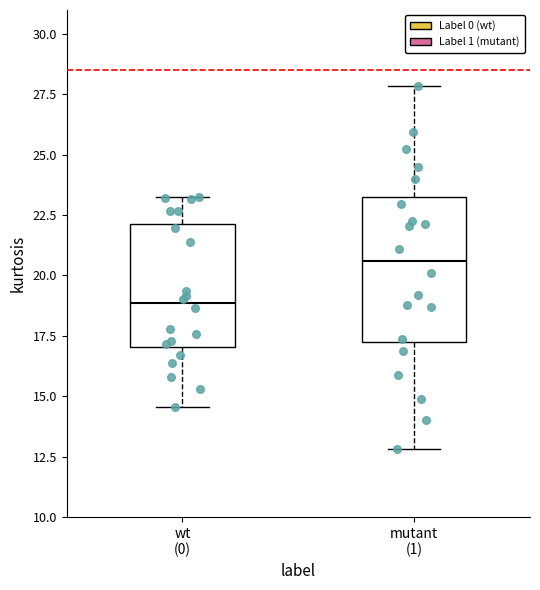

Reading left to right, read every box against the y-axis: the position of its median line, the range the box covers, and the ends of its whiskers. The values are not printed on the chart, so give them approximately, as read against the axis.

wt (0): median 19.0, box 17.0 to 22.0, whiskers 14.5 to 23.5
mutant (1): median 20.5, box 17.0 to 23.0, whiskers 13.0 to 28.0